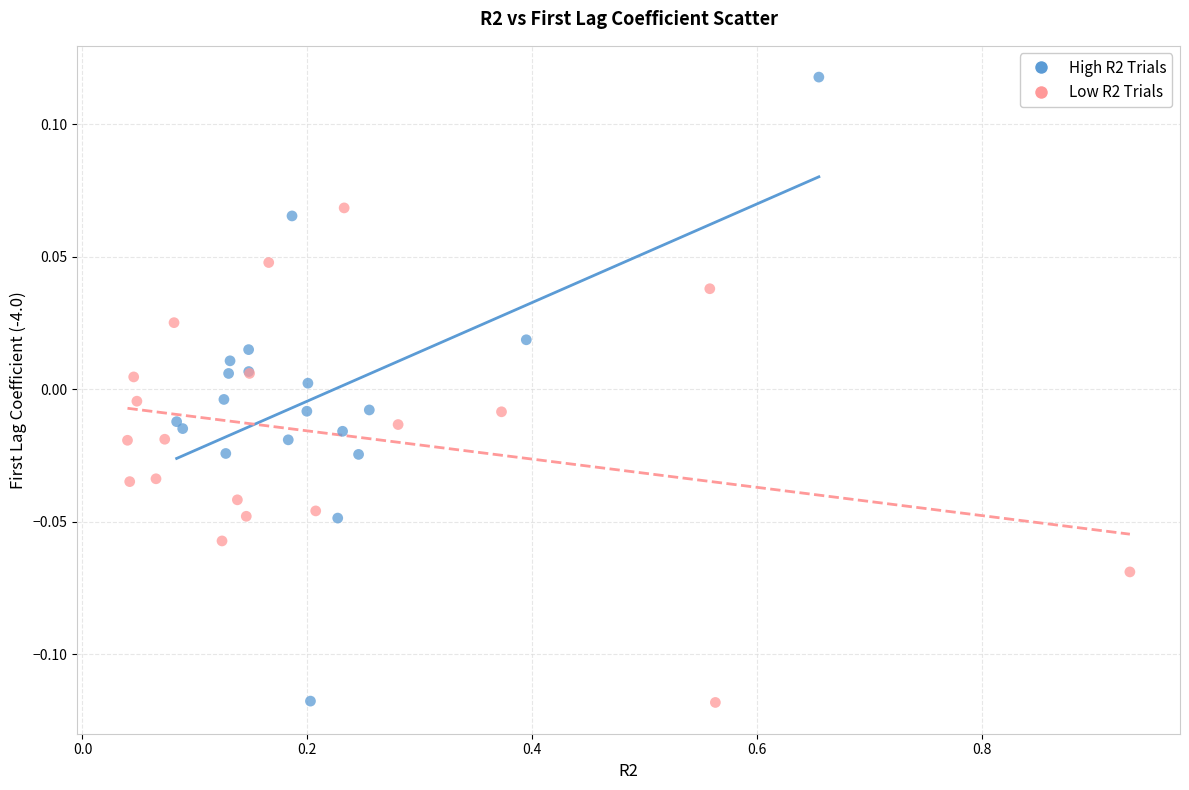

Which series has the largest Y range (max minus min)?

High R2 Trials